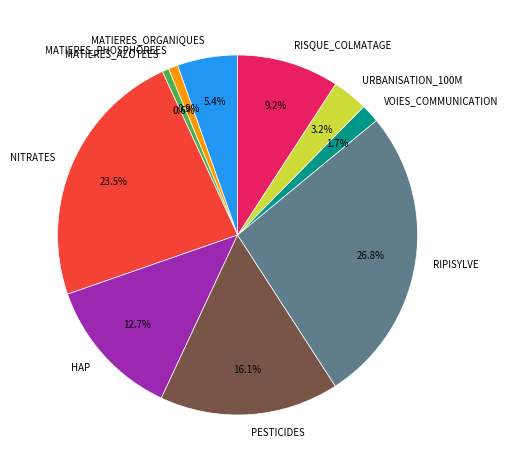

To the nearest percent, what is the difference between the largest and smallest slice percentages?

26%